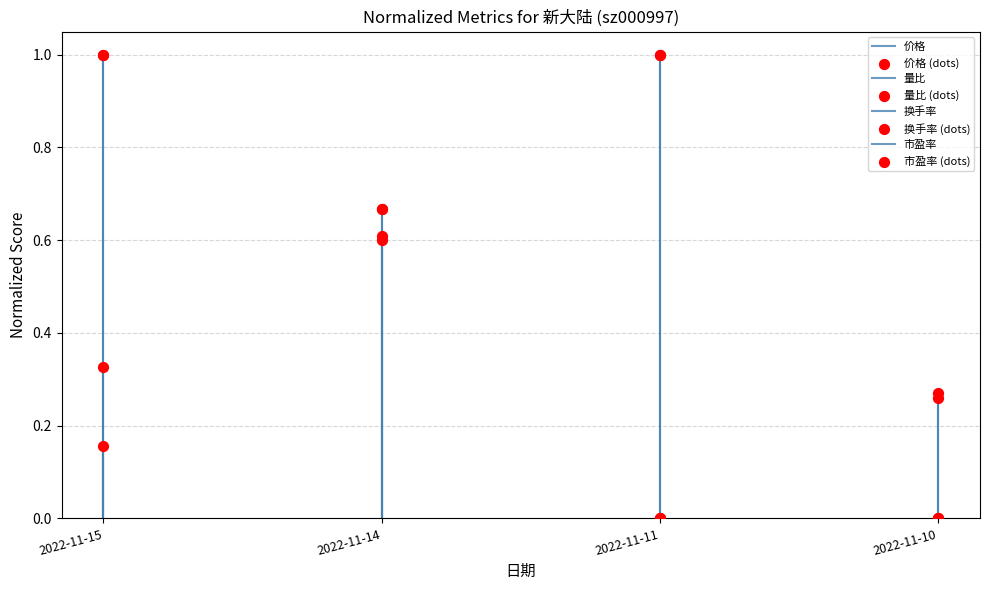

Which series contains the highest Y value?

价格